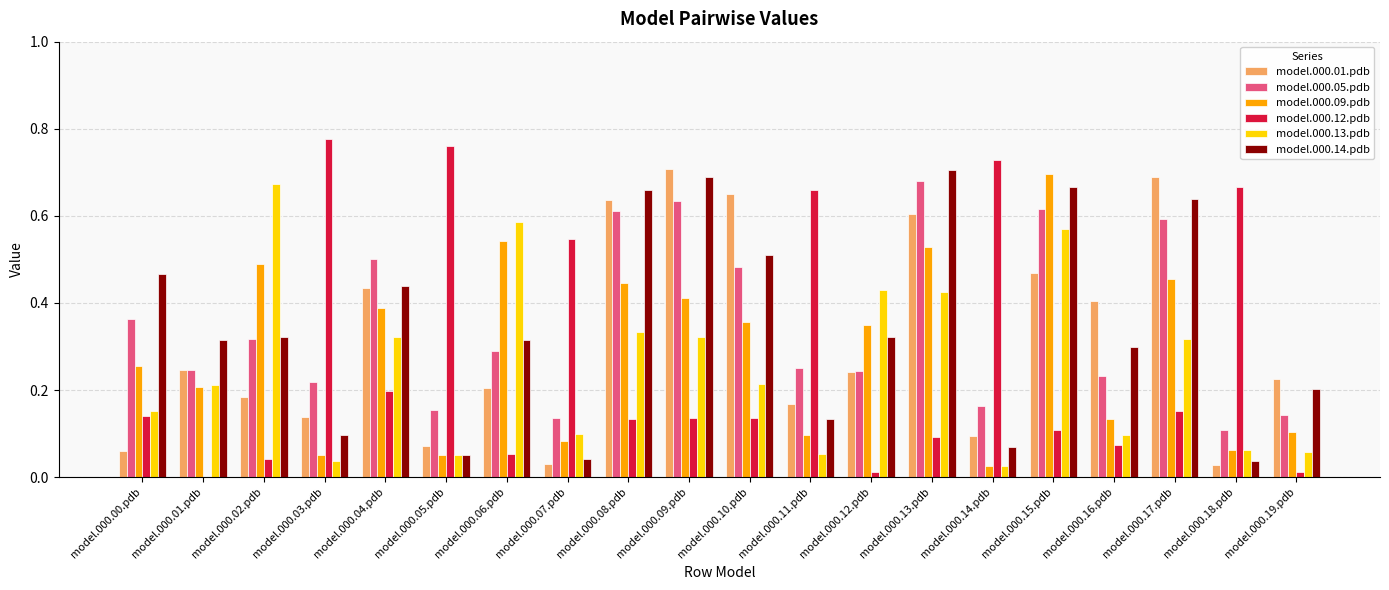

True or false: model.000.13.pdb has a value of 0.2 at model.000.08.pdb.

False